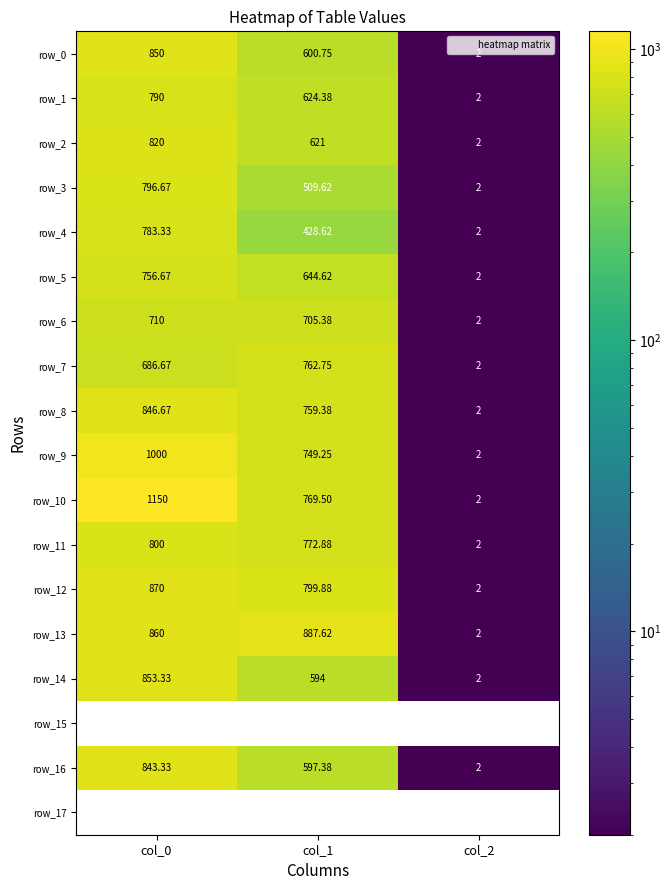

Read the row_14 value at col_1.

594.0